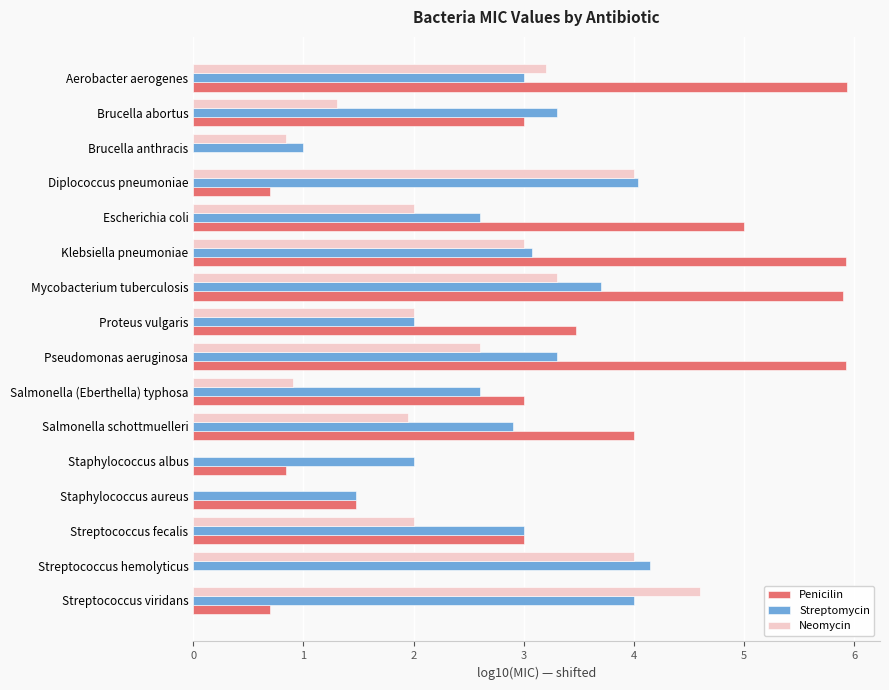

What is the sum of the Penicilin values at Escherichia coli and Brucella abortus?

8.0